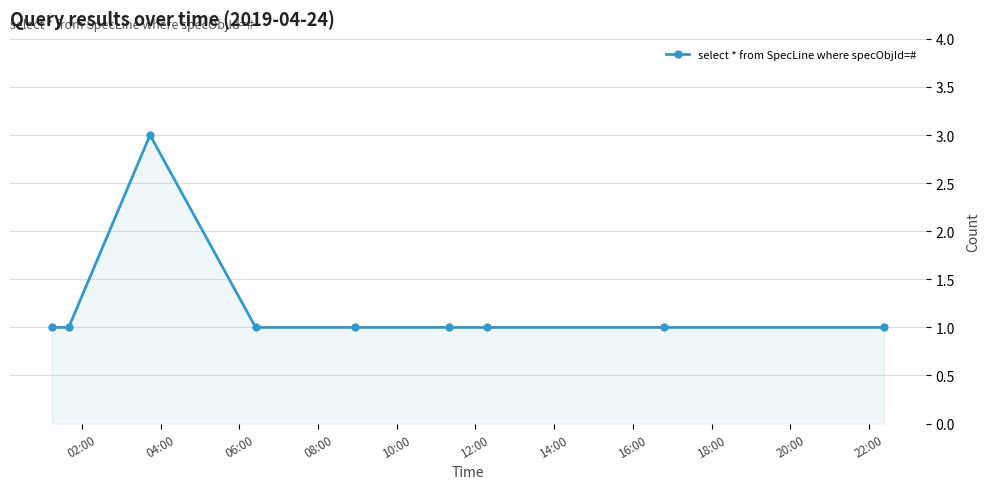

What is the value of the 5th point from the left?

1